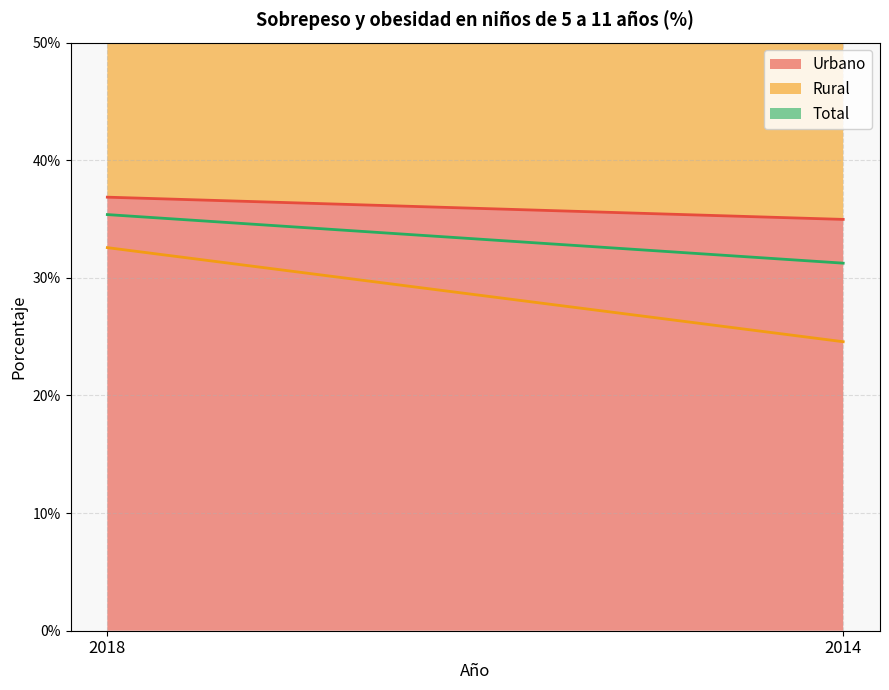

What is the sum of the Total values at 2014 and 2018?

66.6